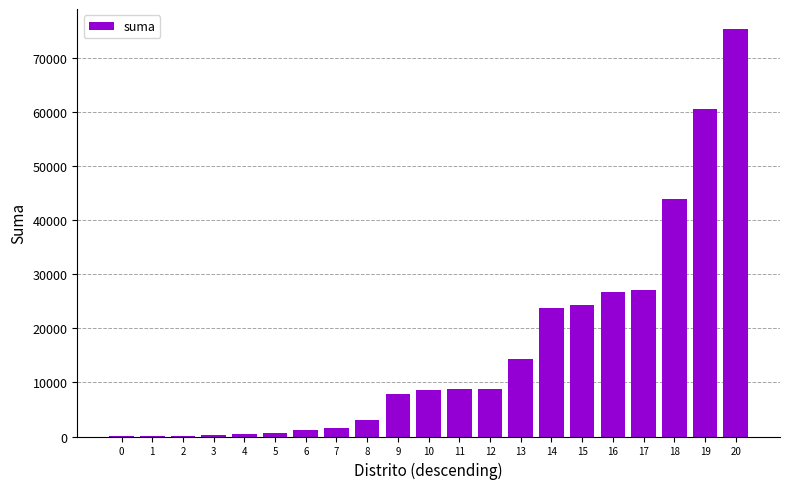

The value at 9 is 7816.4. True or false?

True